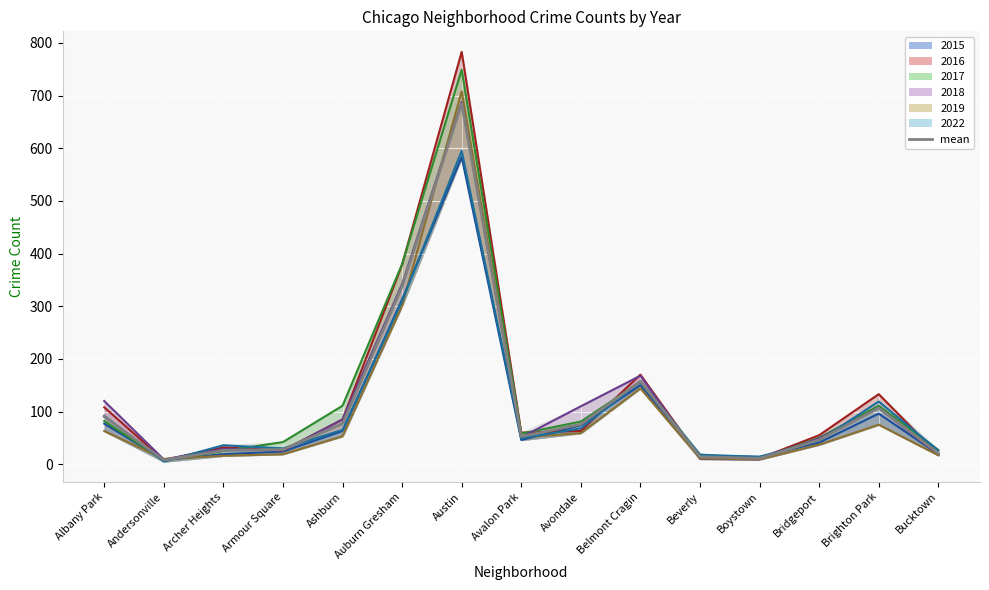

List the labels in order of value, largest first.

Austin, Auburn Gresham, Belmont Cragin, Brighton Park, Albany Park, Ashburn, Avondale, Avalon Park, Bridgeport, Armour Square, Archer Heights, Bucktown, Beverly, Boystown, Andersonville